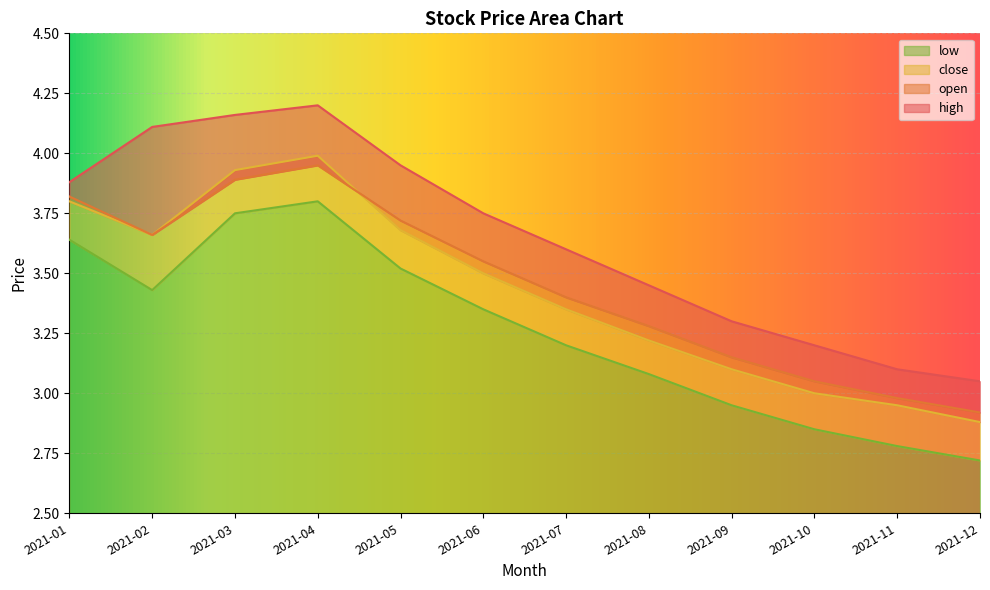

Is it true that close equals 6.4 at 2021-01?

False